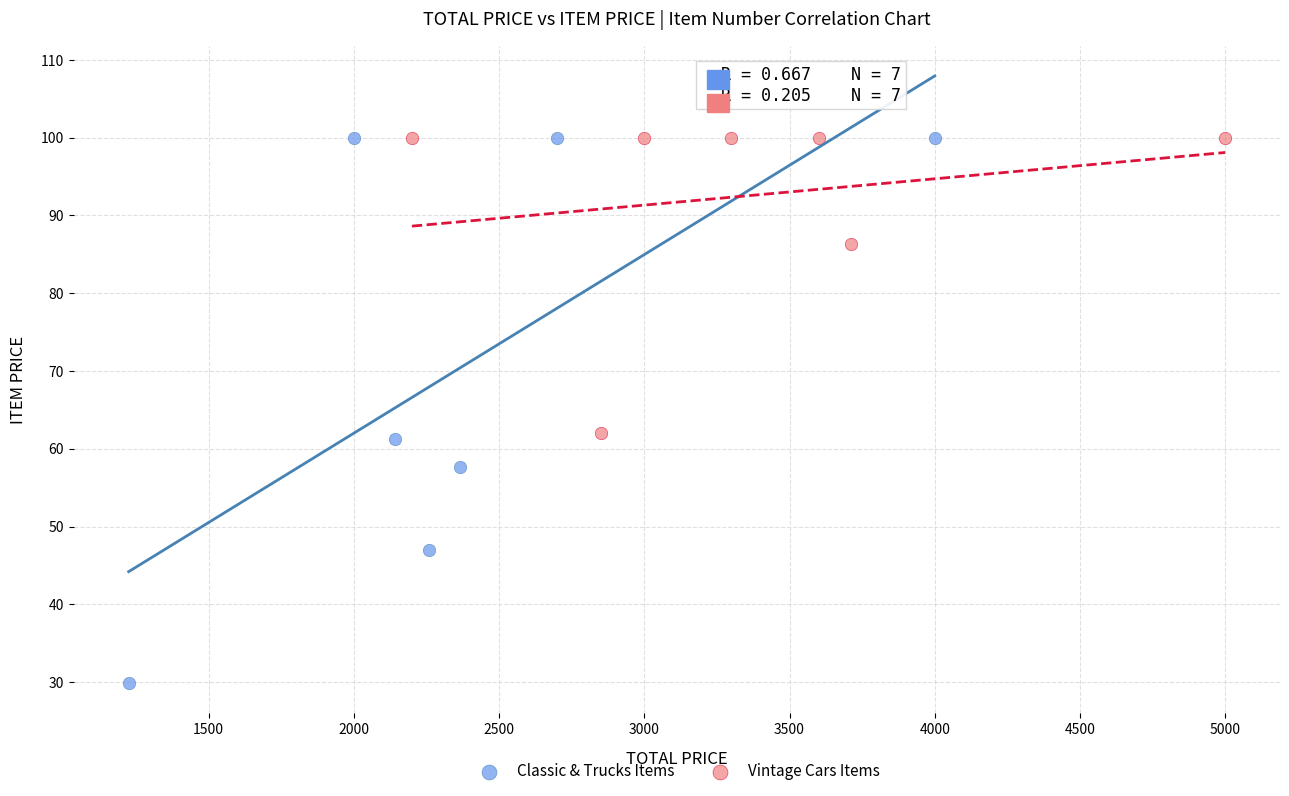

Which series reaches the minimum Y coordinate?

Classic & Trucks Items